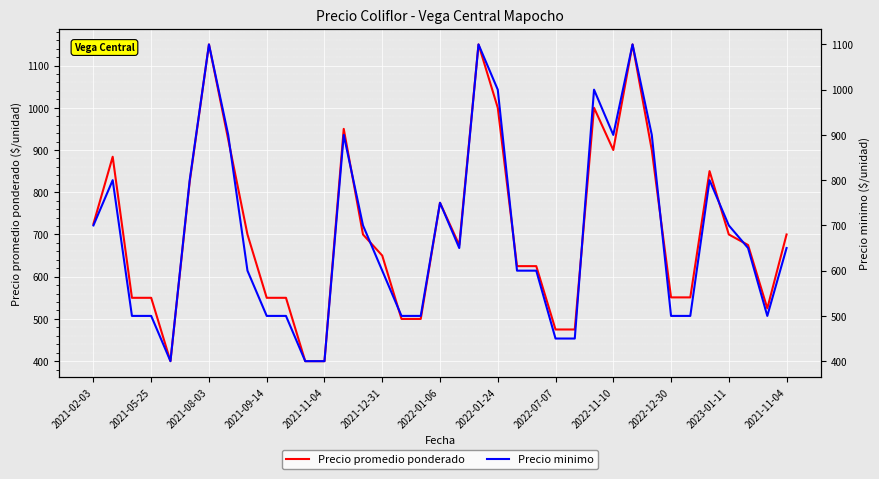

How many distinct data groups are displayed?

2